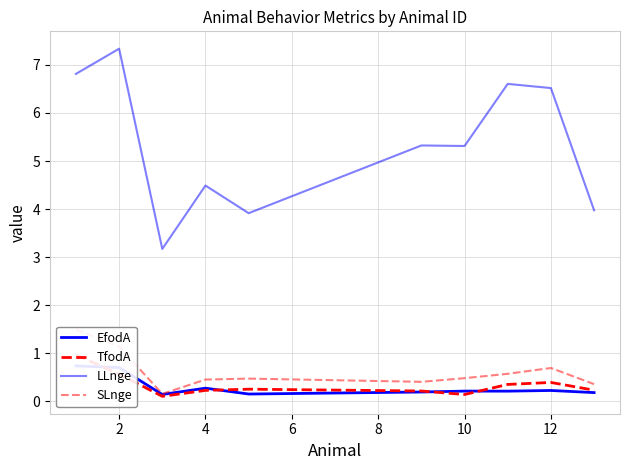

Which series has the largest total across all categories?

LLnge